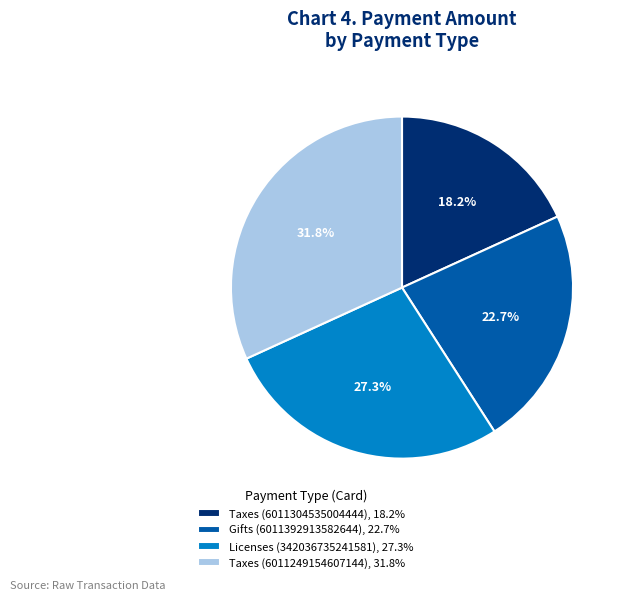

What percentage is the Gifts (6011392913582644) slice, to the nearest percent?

23%